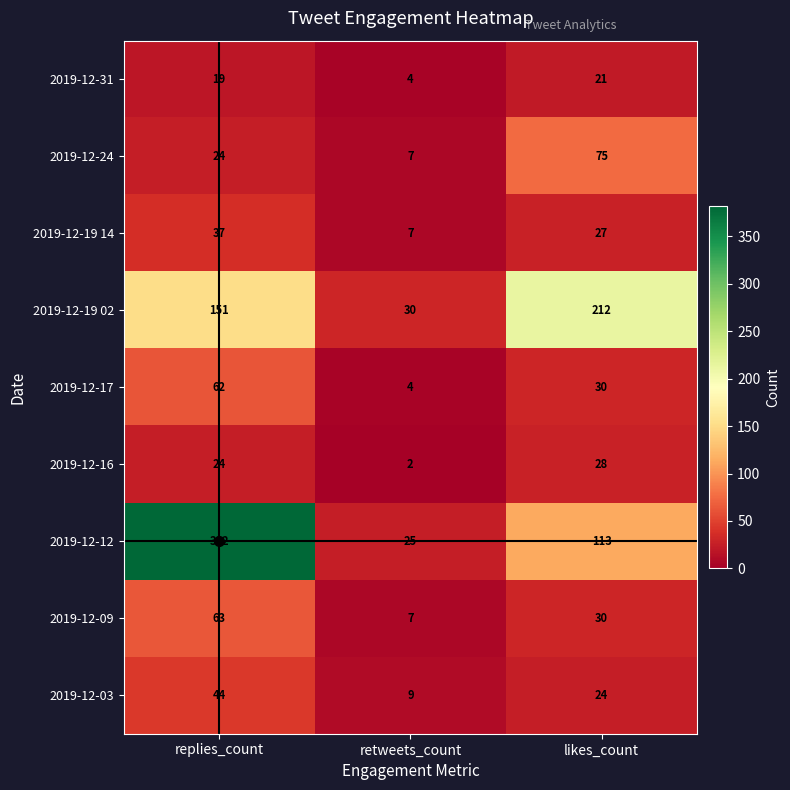

Which series has the widest spread of values?

2019-12-12